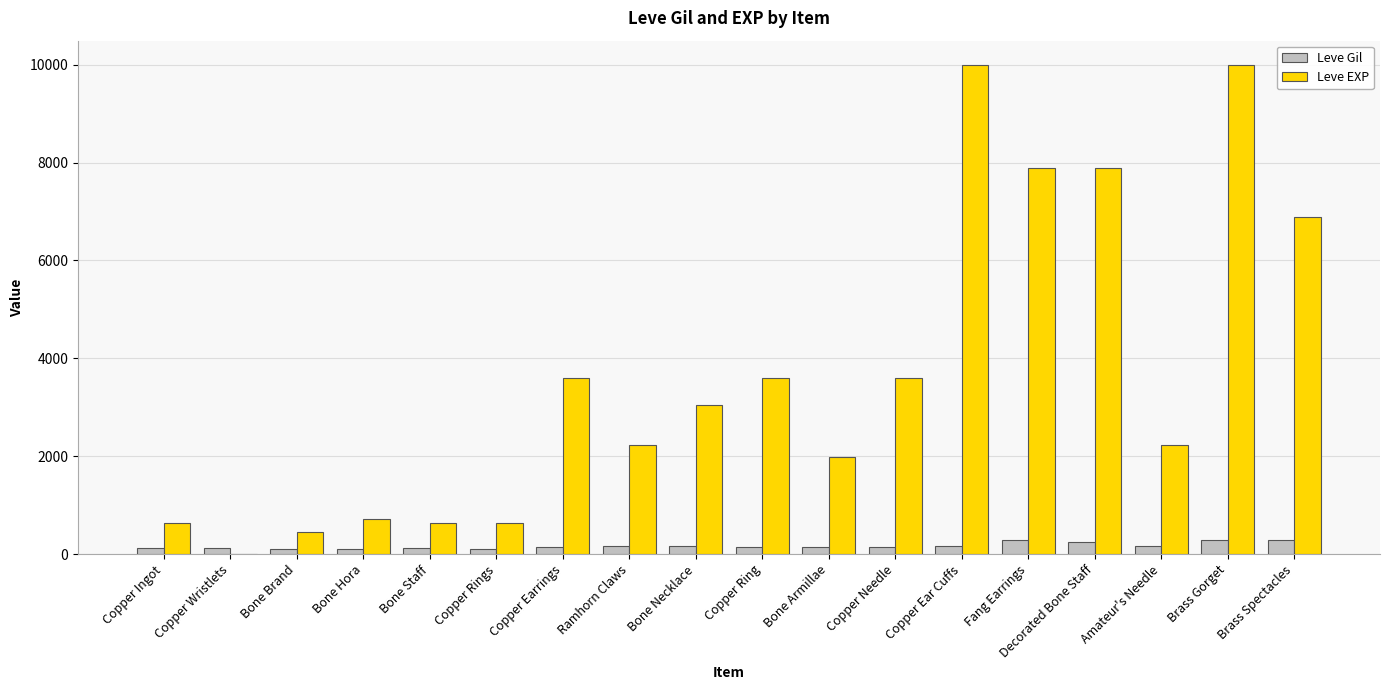

What is the sum of all Leve EXP values?

65961